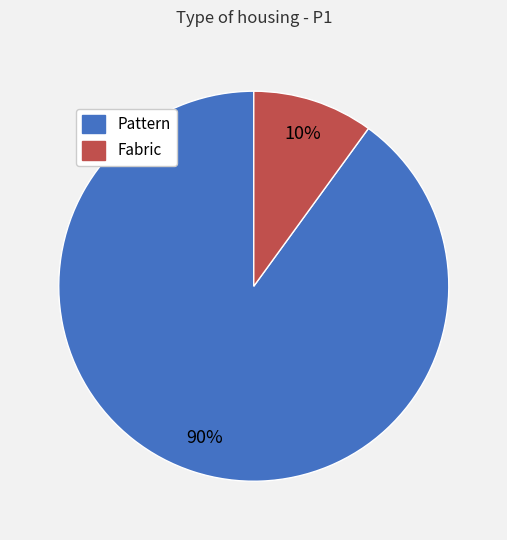

Do Pattern and Fabric together represent more than half of the pie?

Yes